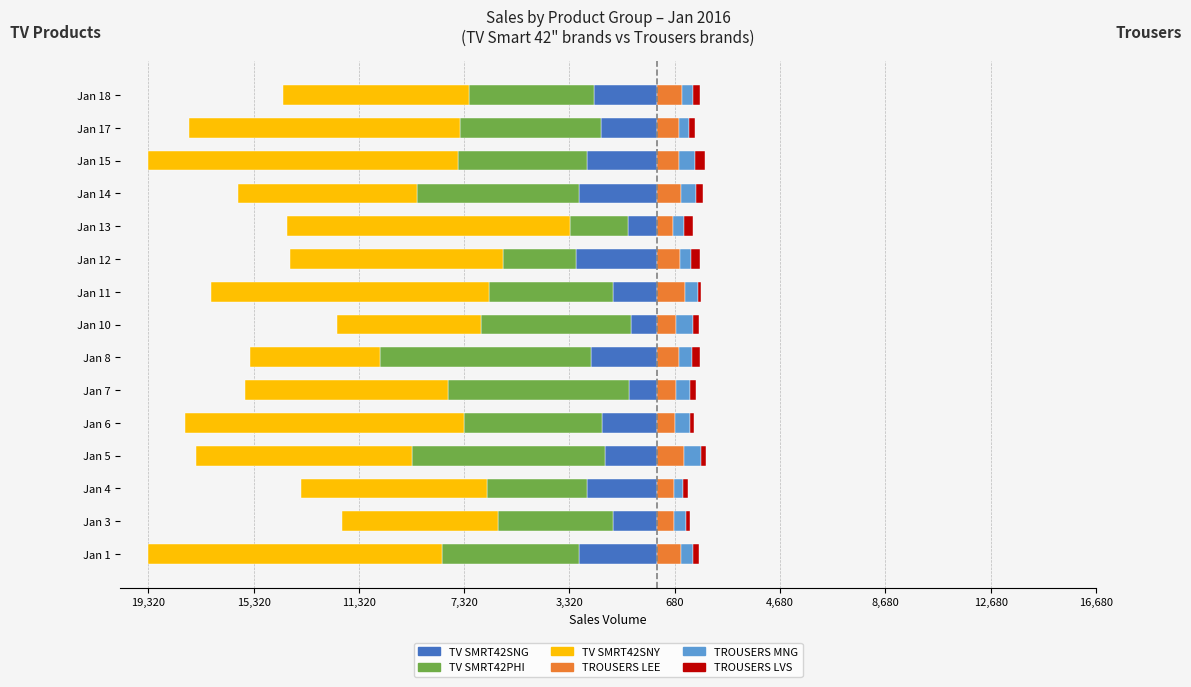

True or false: TROUSERS LVS has a value of 69 at Jan 13.

False